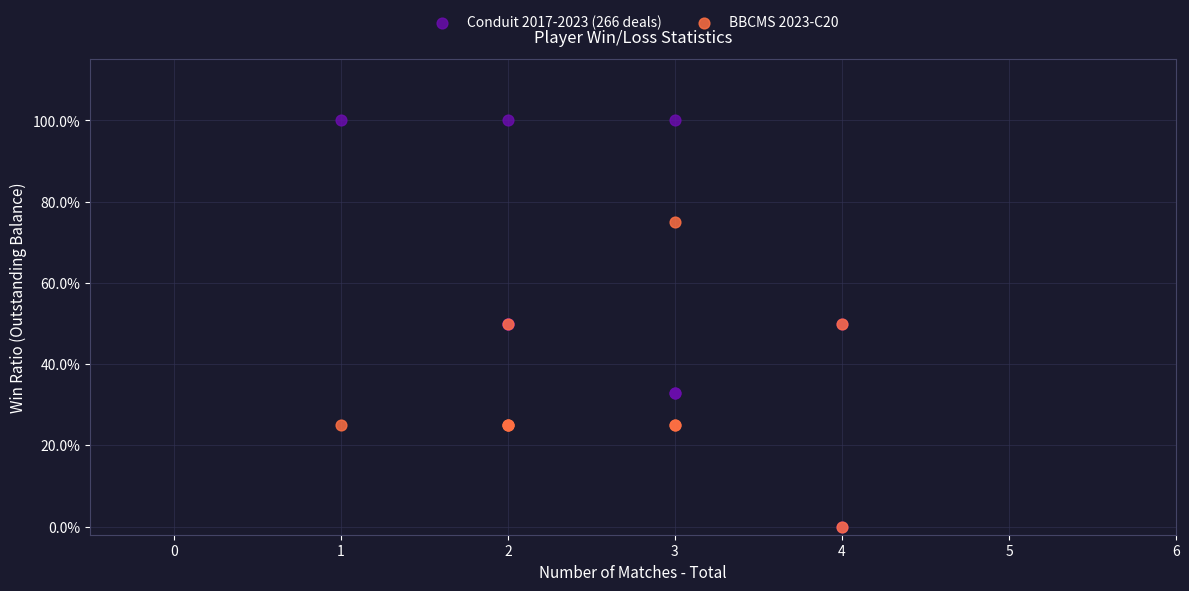

Which series has the largest Y range (max minus min)?

Conduit 2017-2023 (266 deals)